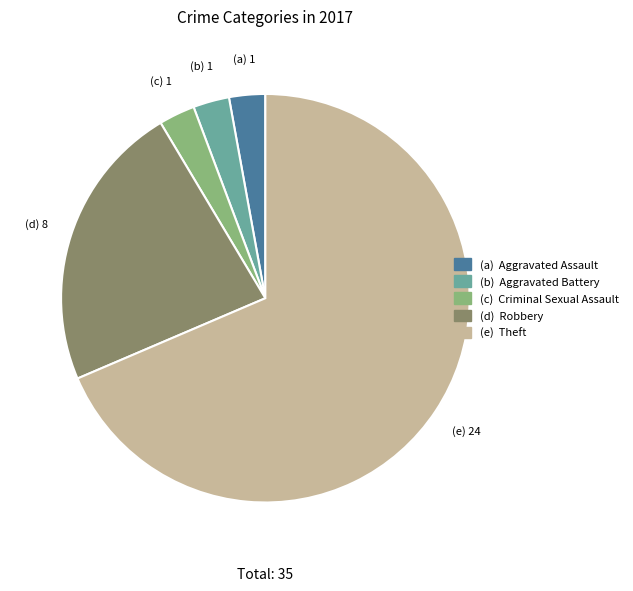

Is there a majority slice in this chart?

Yes